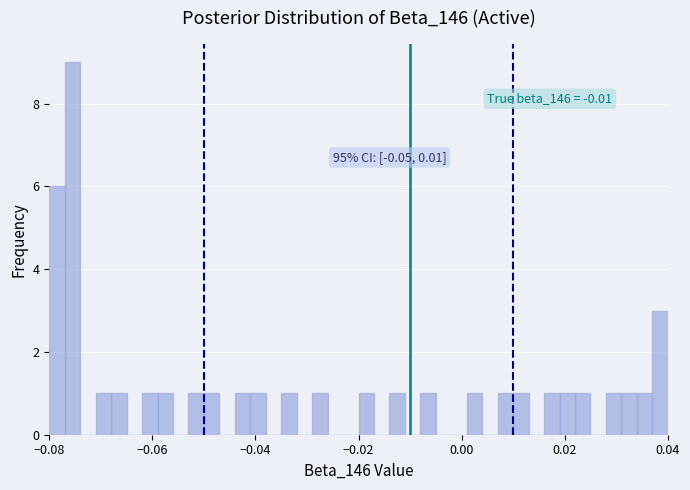

Read against the x-axis, roughly where is the centre of the tallest bar?

-0.076